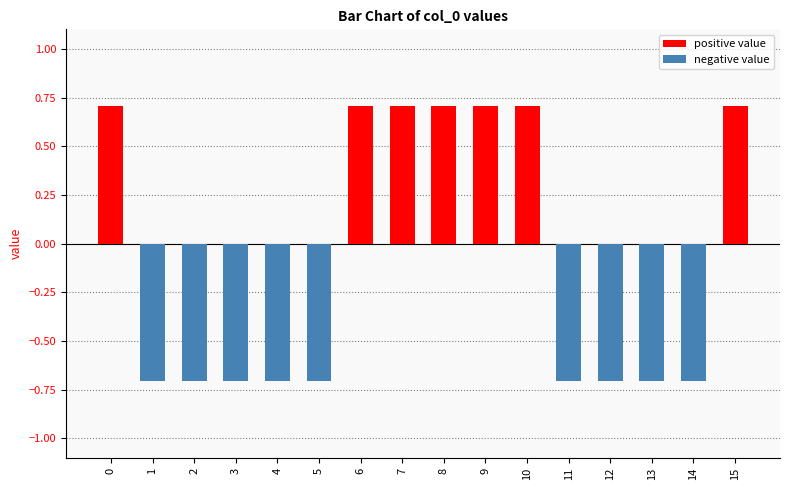

Count the values in the range 0 to 1.

7